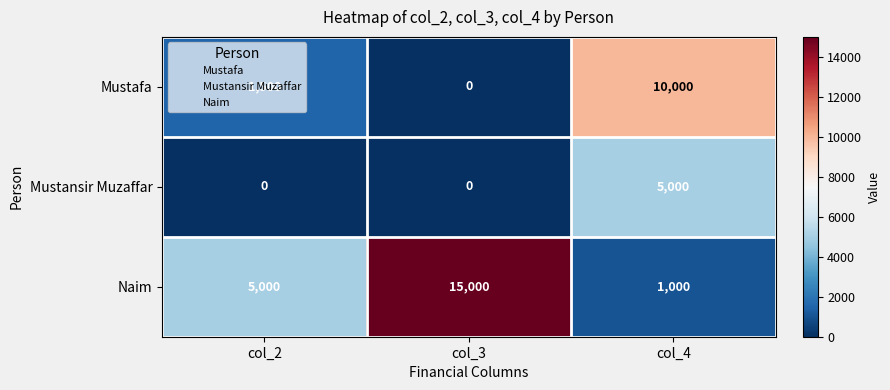

What is the total value across all series at col_3?

15000